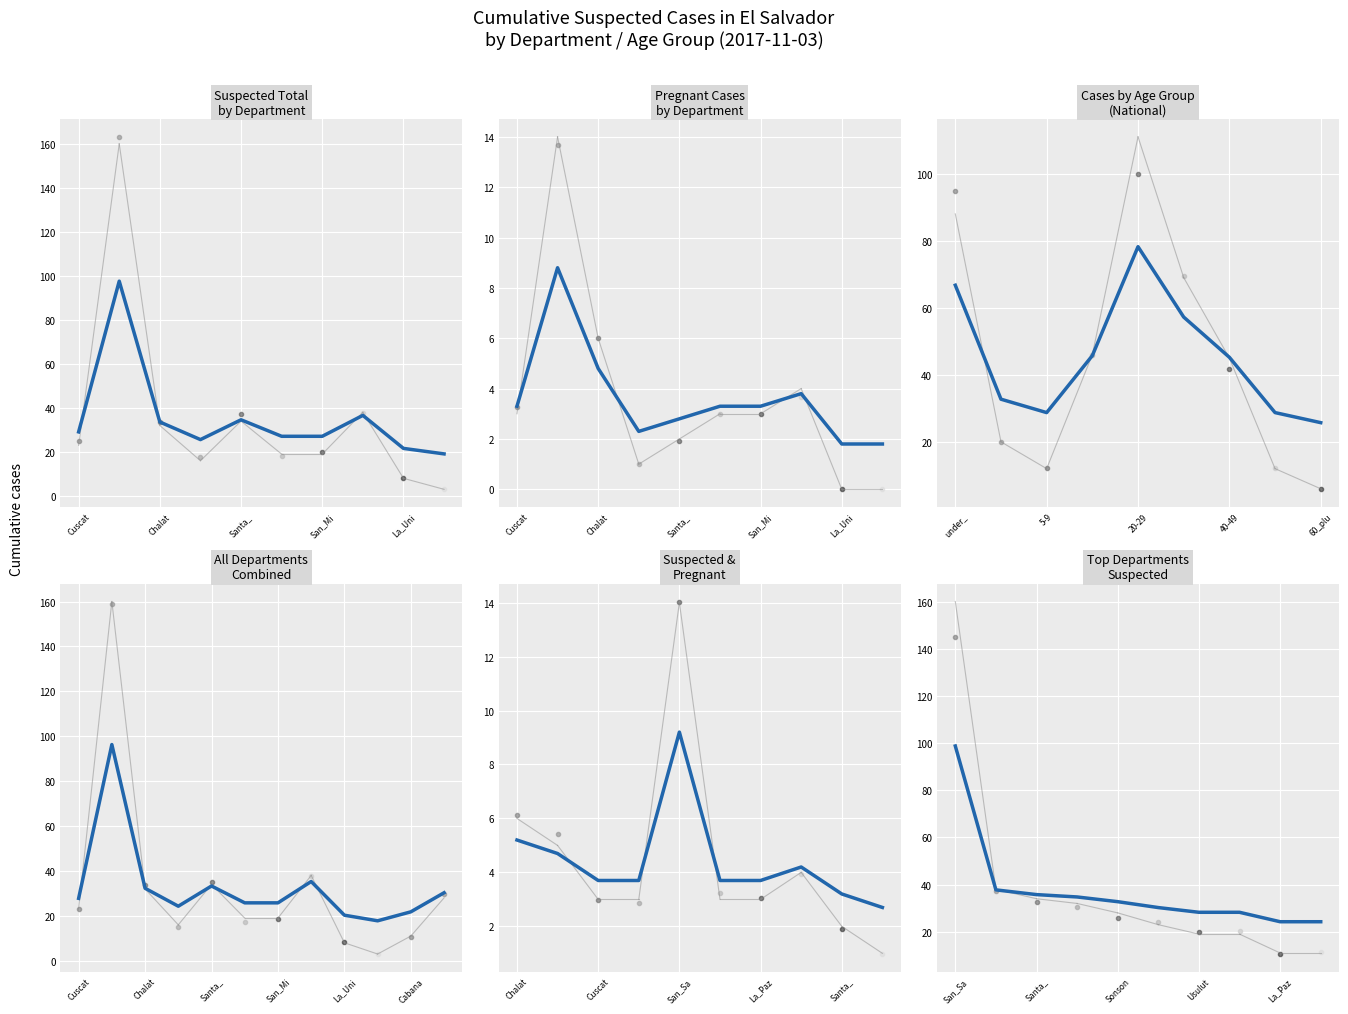

What value does the data have at 7?

28.2